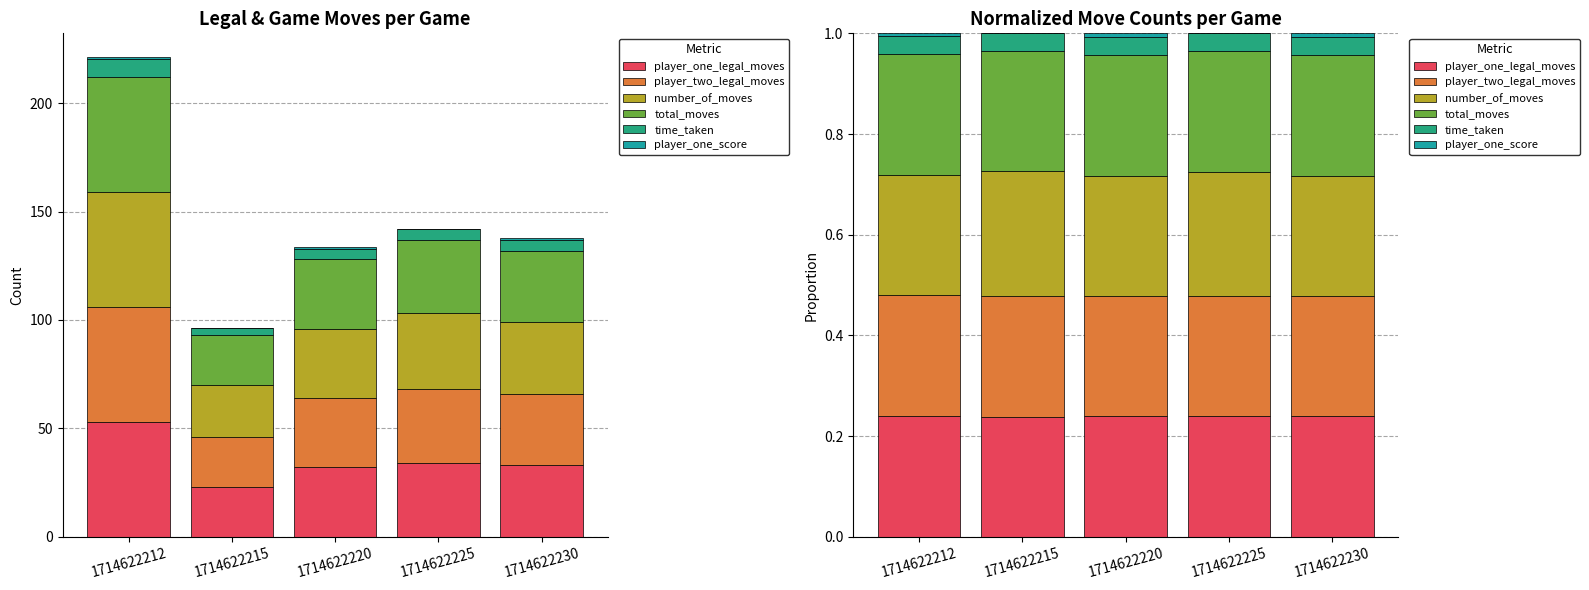

What is the minimum value for player_one_legal_moves?

0.2